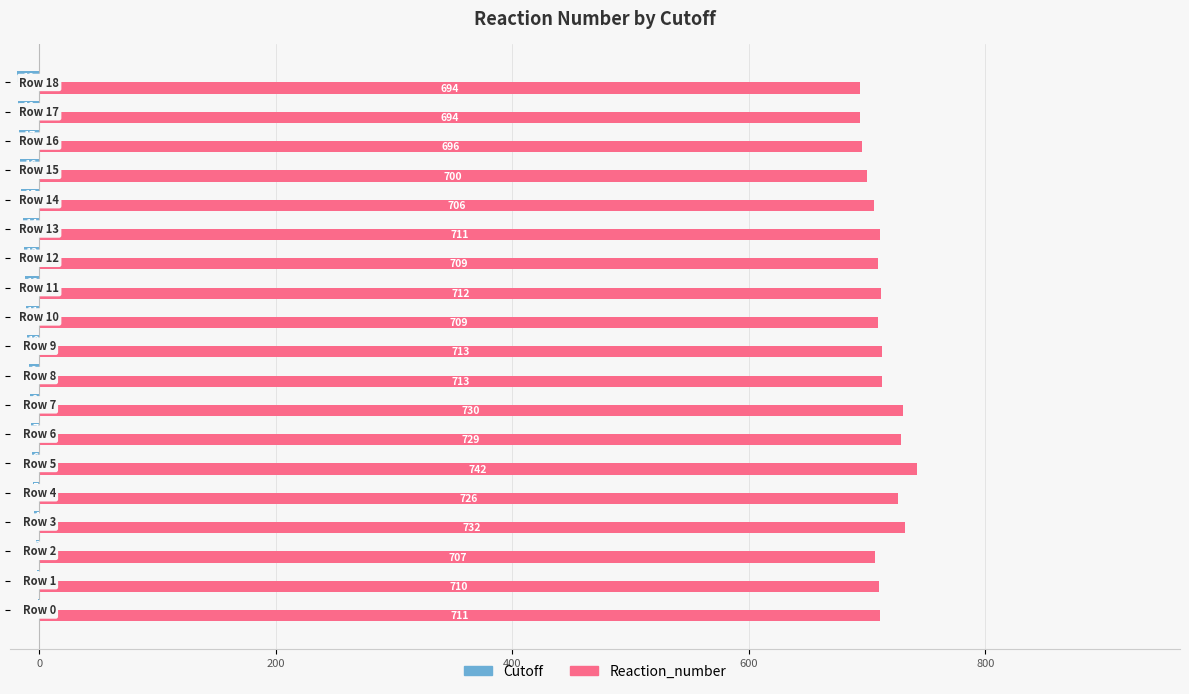

What is the highest value of the Reaction_number series?

742